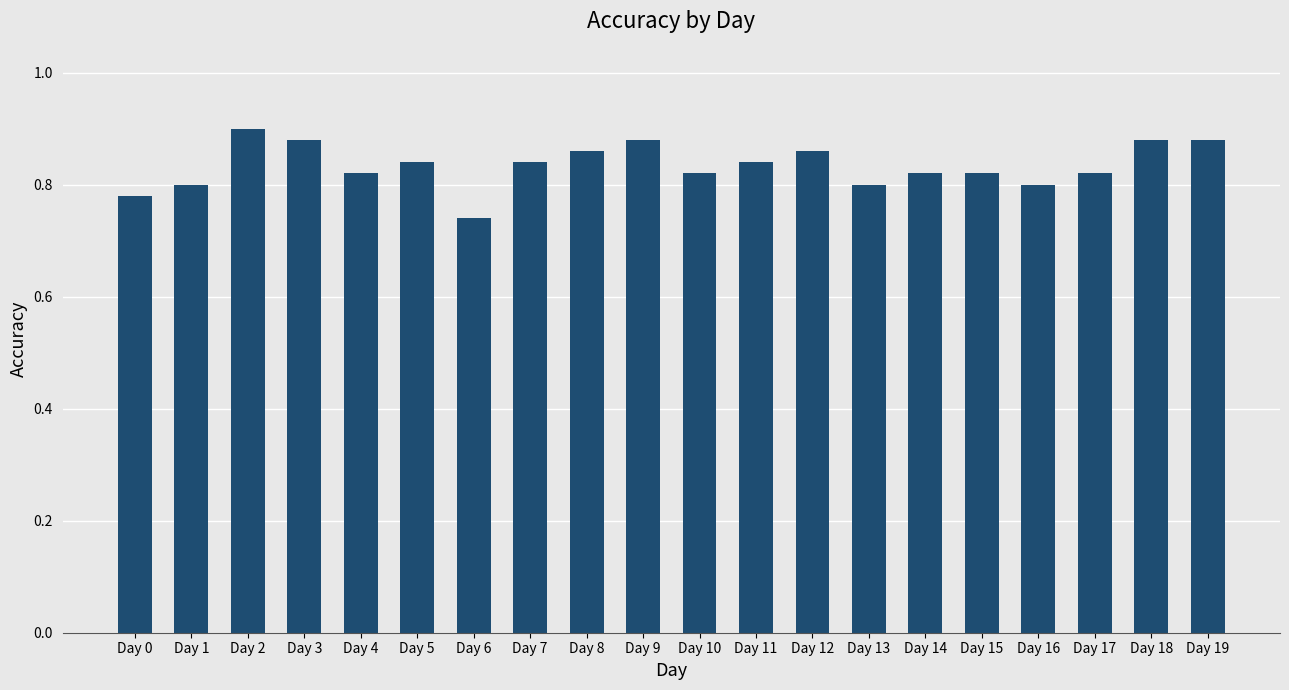

What is the sum of the values at Day 18 and Day 10?

1.7